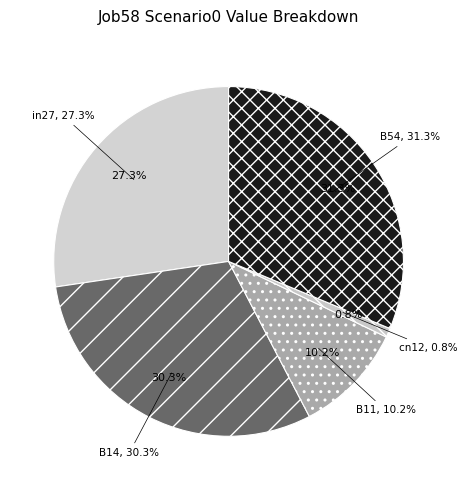

Rank the categories by value from lowest to highest.

cn12, B11, in27, B14, B54